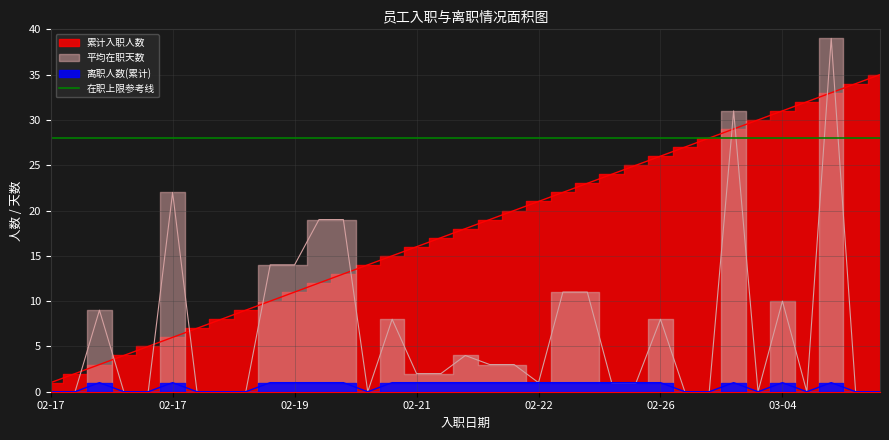

List the series in order of their overall mean, lowest first.

离职人数(累计), 平均在职天数, 累计入职人数